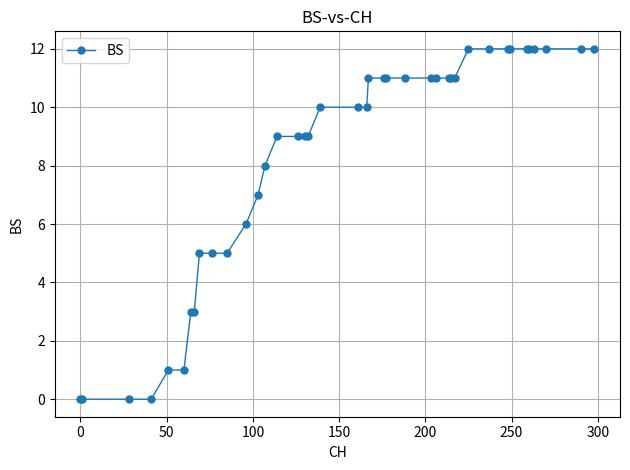

What is the maximum value shown in the chart?

12